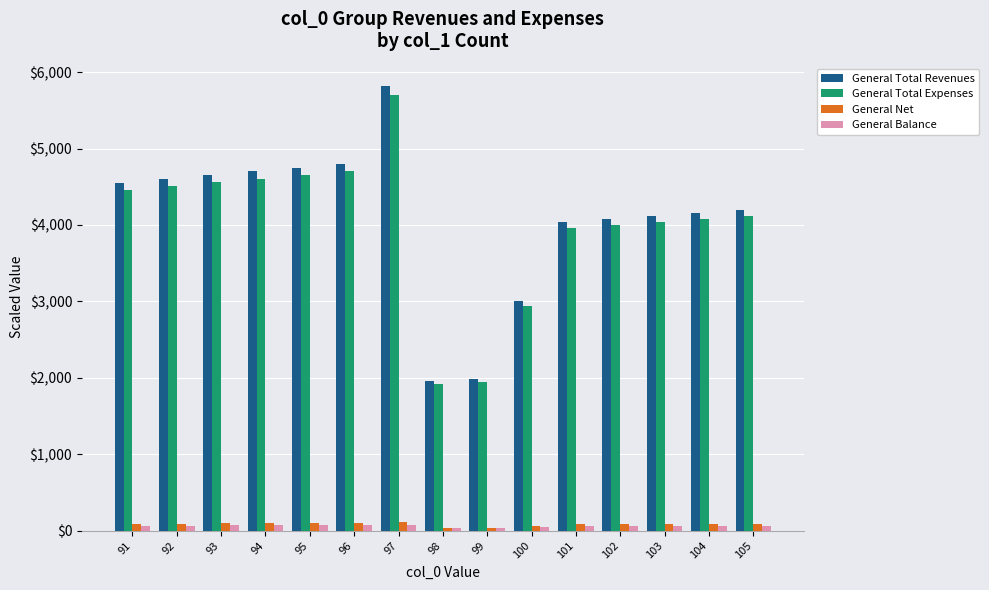

The General Total Expenses series shows 4704.0 at 96. True or false?

True